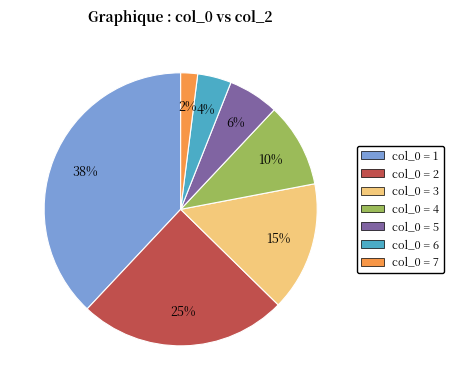

The col_0 = 3 slice represents 15% of the pie. True or false?

True